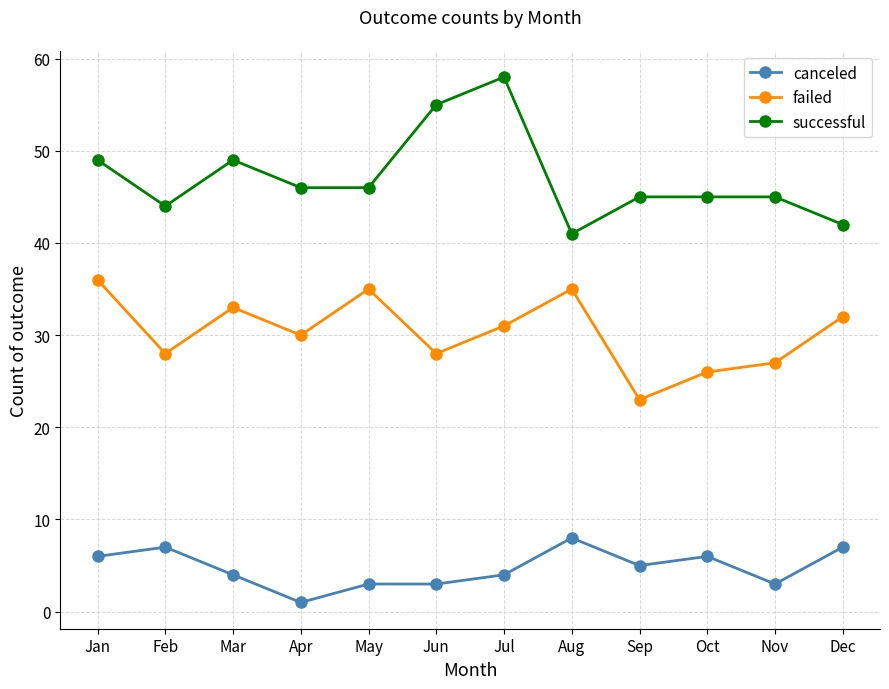

What is the sum of the canceled values at Nov and May?

6